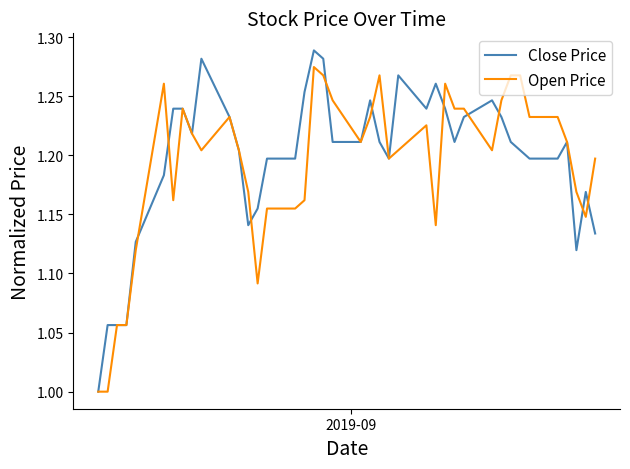

Which series has the largest range (max minus min)?

Close Price